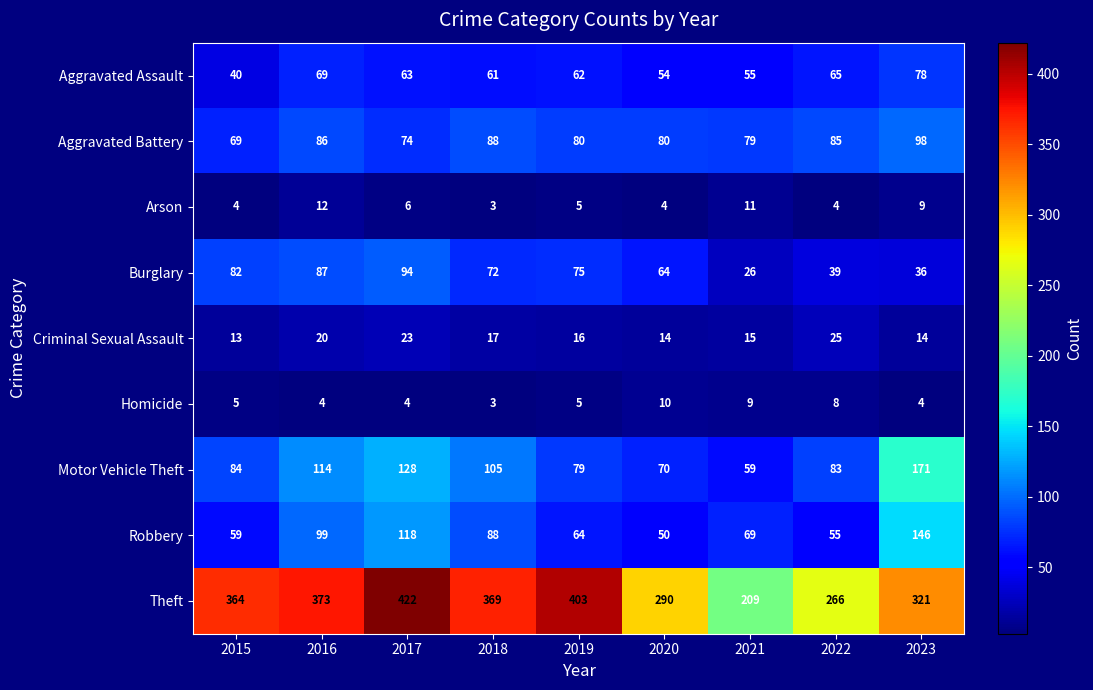

At which category does the chart reach its peak across all series?

2017